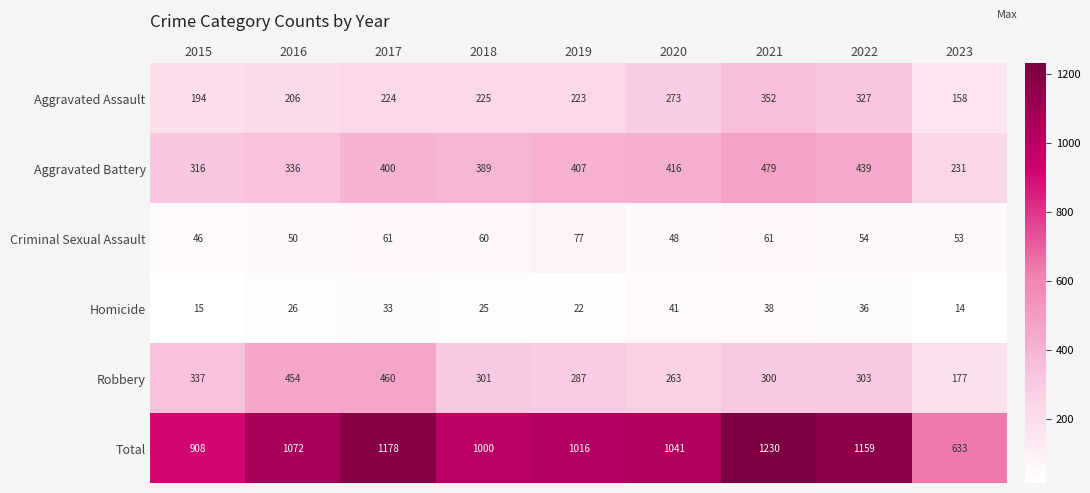

At which category is the sum across all series the highest?

2021